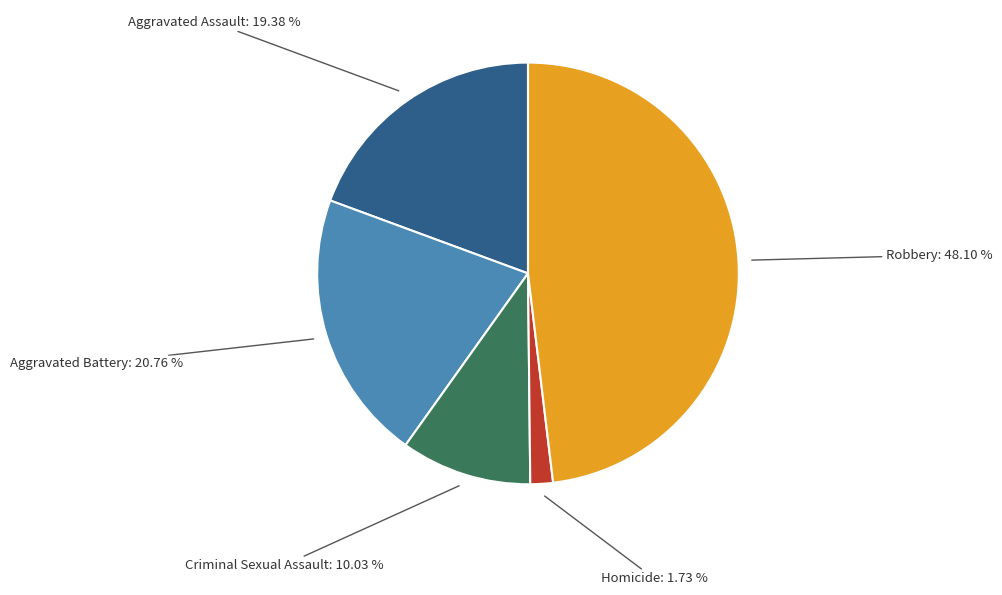

Rank the categories by value from lowest to highest.

Homicide, Criminal Sexual Assault, Aggravated Assault, Aggravated Battery, Robbery